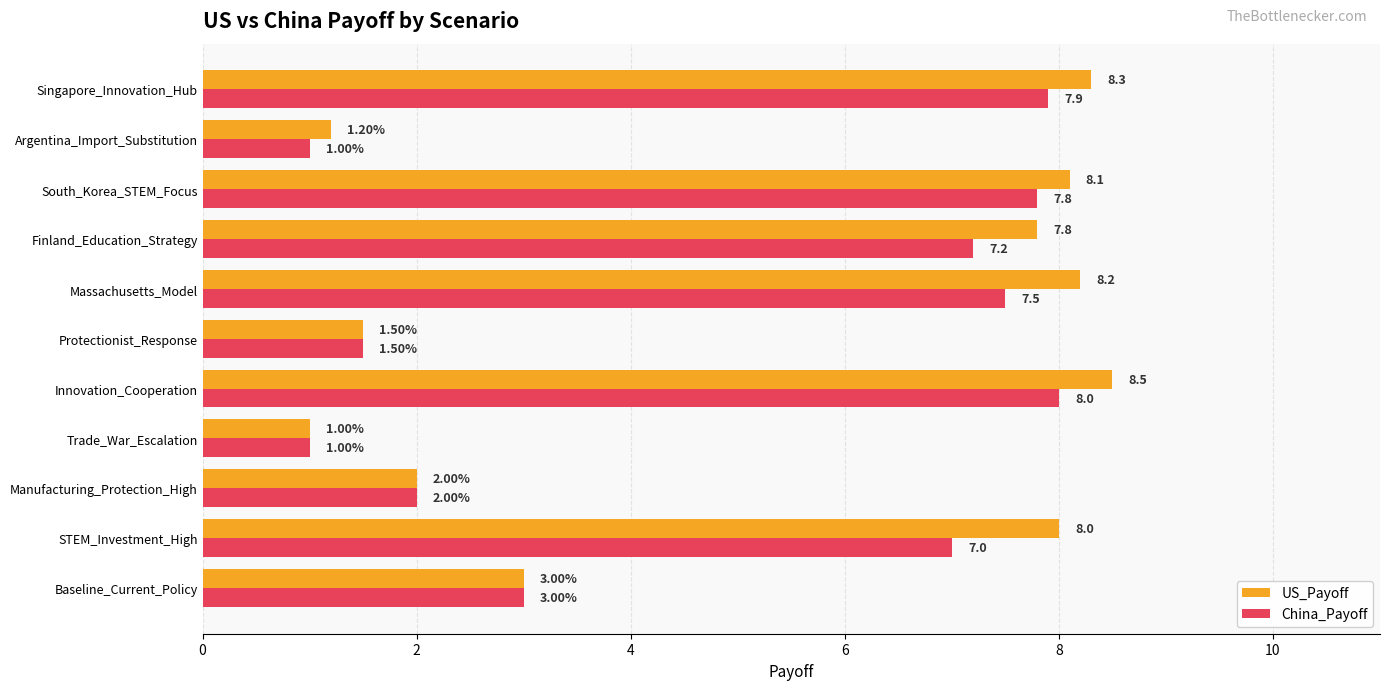

Count the number of data series in this chart.

2